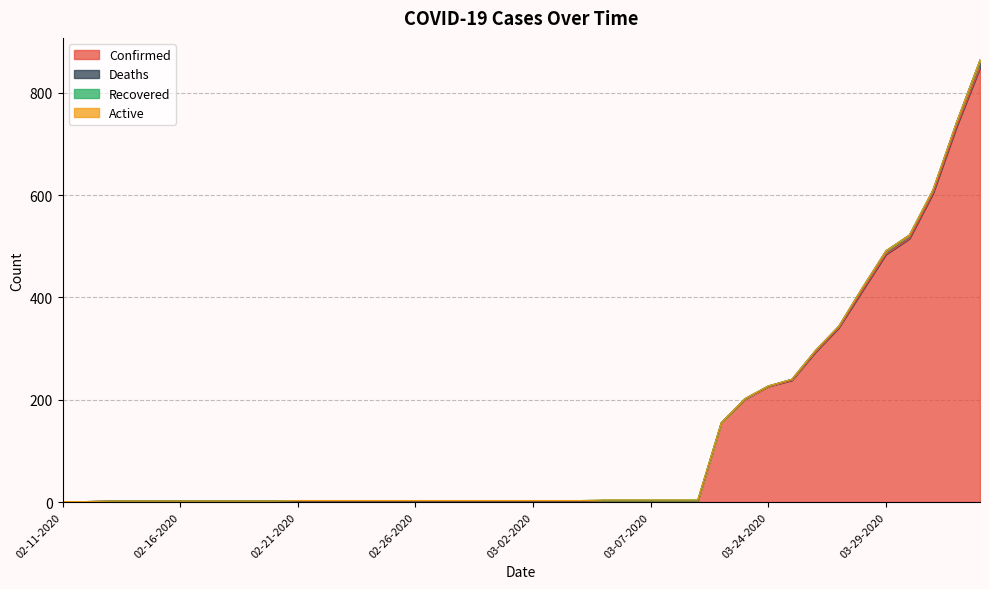

Does the chart have visible grid lines?

Yes